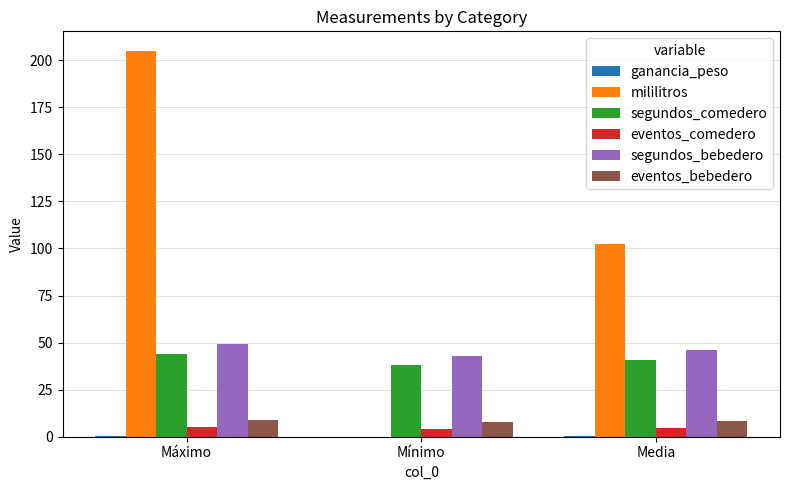

How many groups of bars are there?

3